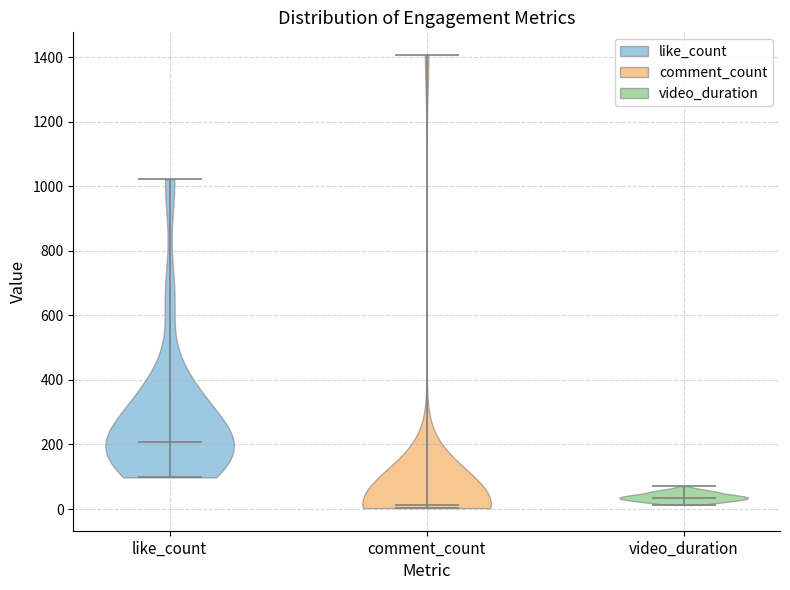

Reading left to right, read every violin against the y-axis: where its median line is, and the lowest and highest points it reaches. The values are not printed on the chart, so give them approximately, as read against the axis.

like_count: median line 200, lowest point 100, highest point 1020
comment_count: median line 20, lowest point 0, highest point 1400
video_duration: median line 40, lowest point 20, highest point 80